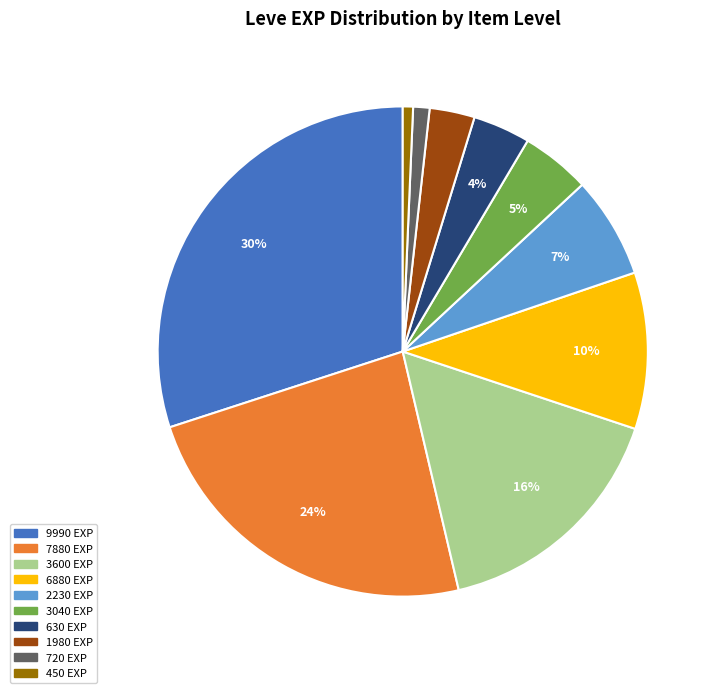

What percentage is the 2230 EXP slice, to the nearest percent?

7%